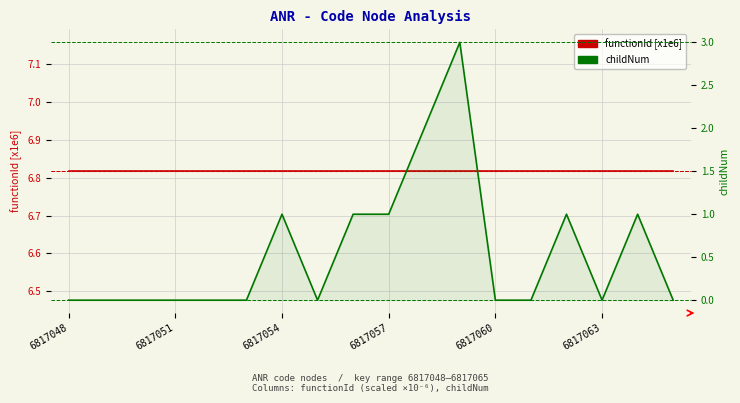

Reading left to right, extract all data points from this chart.

functionId [x1e6]: 6.8	6.8	6.8	6.8	6.8	6.8	6.8	6.8	6.8	6.8	6.8	6.8	6.8	6.8	6.8	6.8	6.8	6.8
childNum: 0.0	0.0	0.0	0.0	0.0	0.0	1.0	0.0	1.0	1.0	2.0	3.0	0.0	0.0	1.0	0.0	1.0	0.0